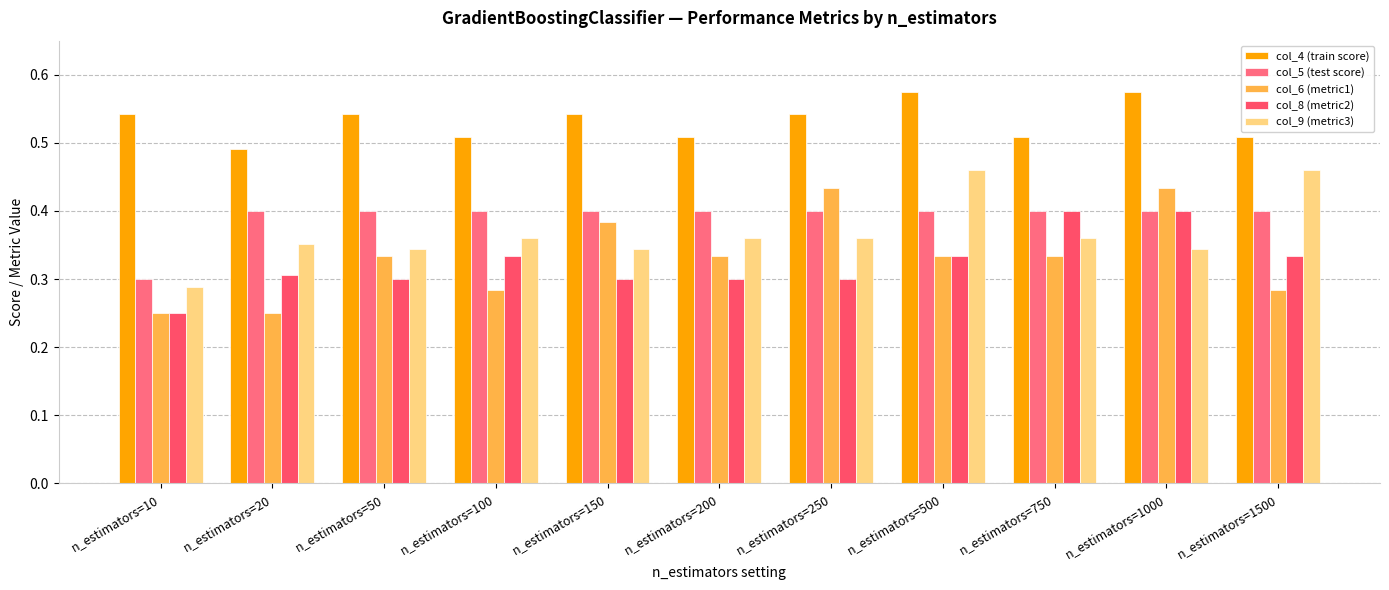

What are all the series names shown in the legend?

col_4 (train score), col_5 (test score), col_6 (metric1), col_8 (metric2), col_9 (metric3)